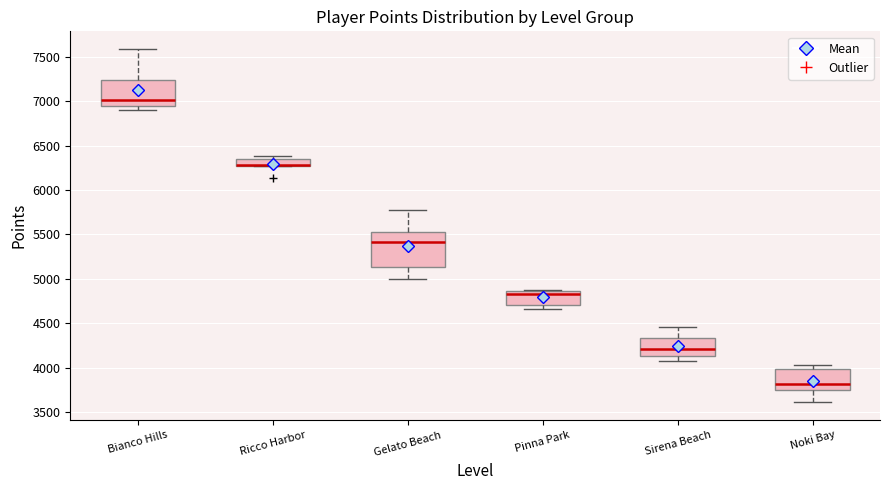

Reading left to right, transcribe this box plot: for each box, give where its median line is, the range the box spans, and where its two whiskers end, as read against the y-axis. The values are not printed on the chart, so give them approximately, as read against the axis.

Bianco Hills: median 7000, box 6950 to 7250, whiskers 6900 to 7600
Ricco Harbor: median 6300 (drawn on the box's lower edge), box 6250 to 6350, whiskers 6250 to 6400
Gelato Beach: median 5400, box 5150 to 5550, whiskers 5000 to 5750
Pinna Park: median 4850 (just below the box's upper edge), box 4700 to 4850, whiskers 4650 to 4850
Sirena Beach: median 4200, box 4150 to 4350, whiskers 4100 to 4450
Noki Bay: median 3800, box 3750 to 4000, whiskers 3600 to 4000 (just above the box's upper edge)